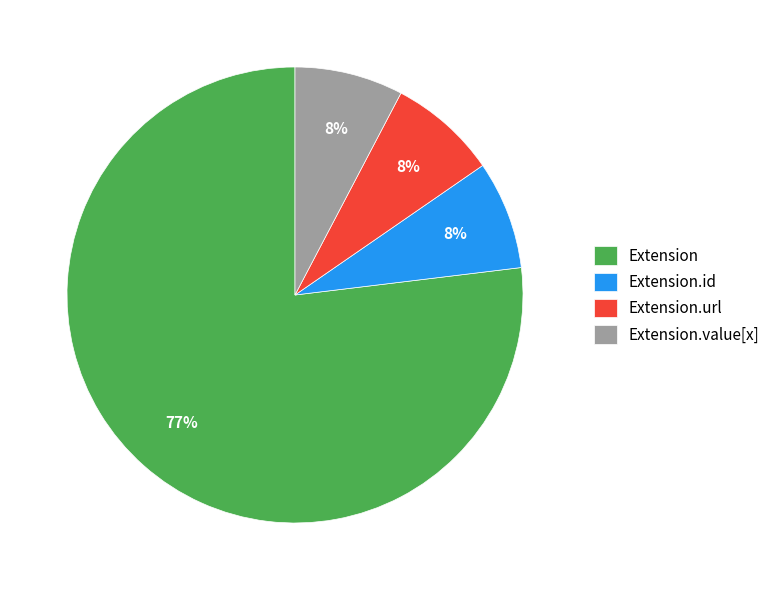

Which has a higher value, Extension or Extension.value[x]?

Extension